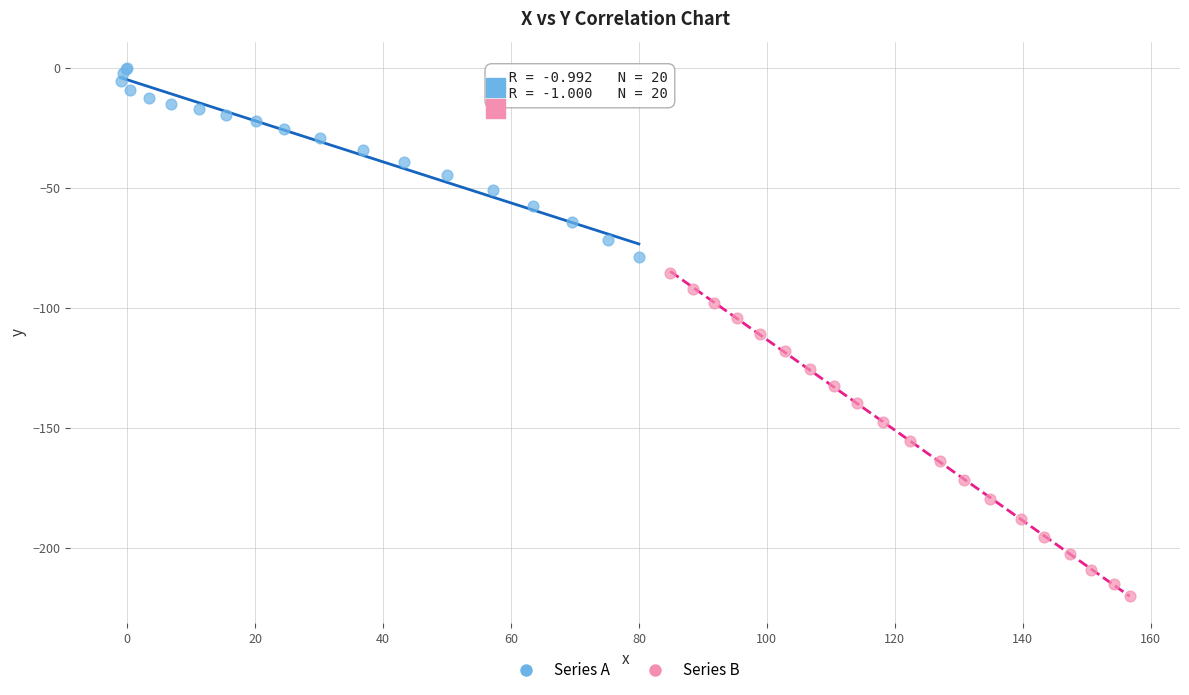

Which series contains the highest Y value?

Series A